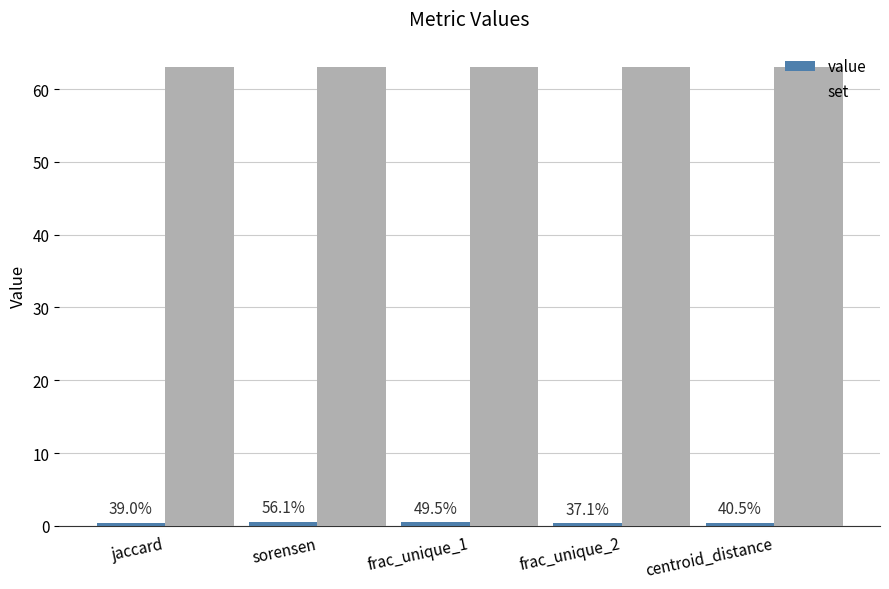

How many bars are there in total?

10